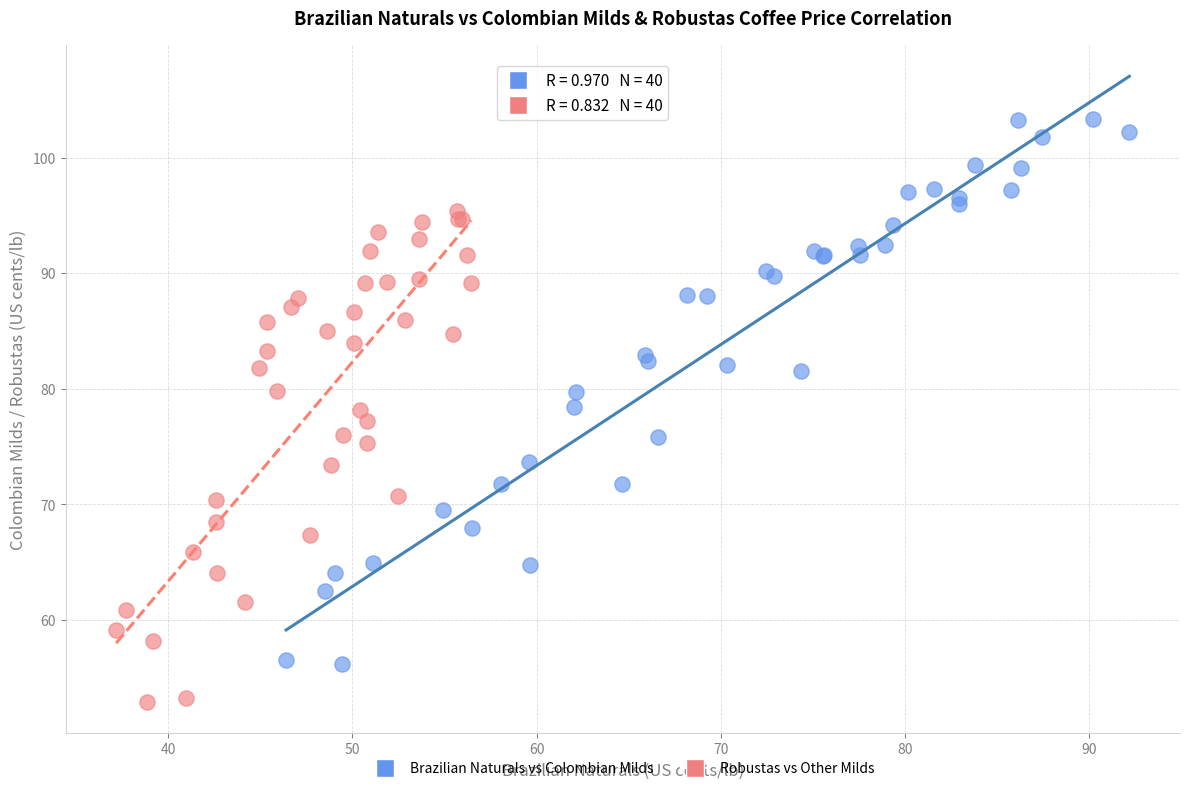

Which series reaches the maximum Y coordinate?

Brazilian Naturals vs Colombian Milds